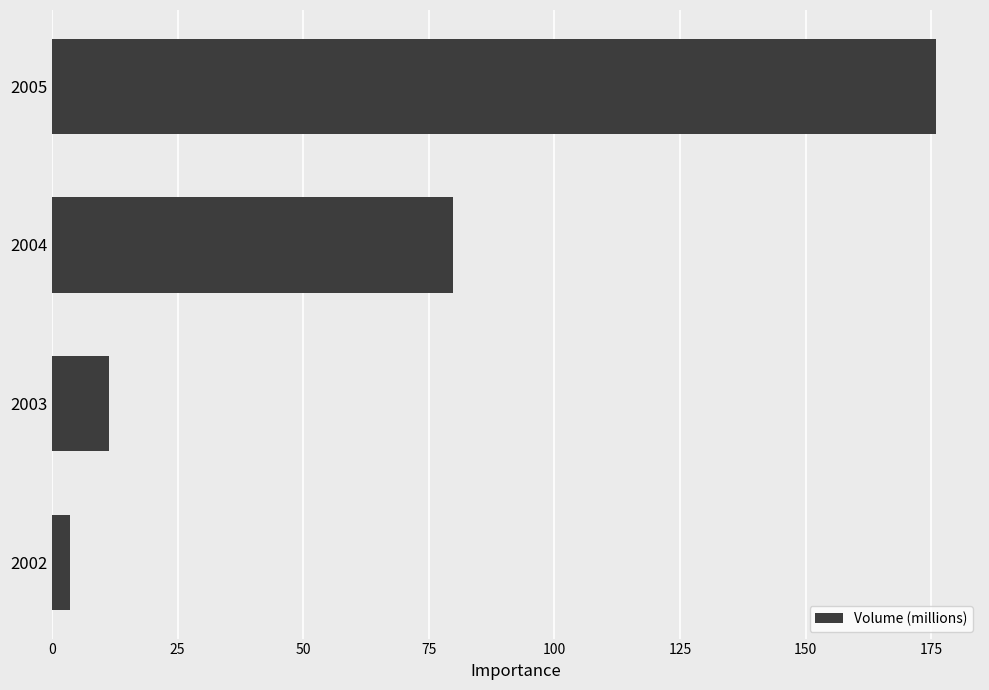

Reading top to bottom, transcribe all the data shown in this chart.

2005=175.9	2004=79.7	2003=11.3	2002=3.7